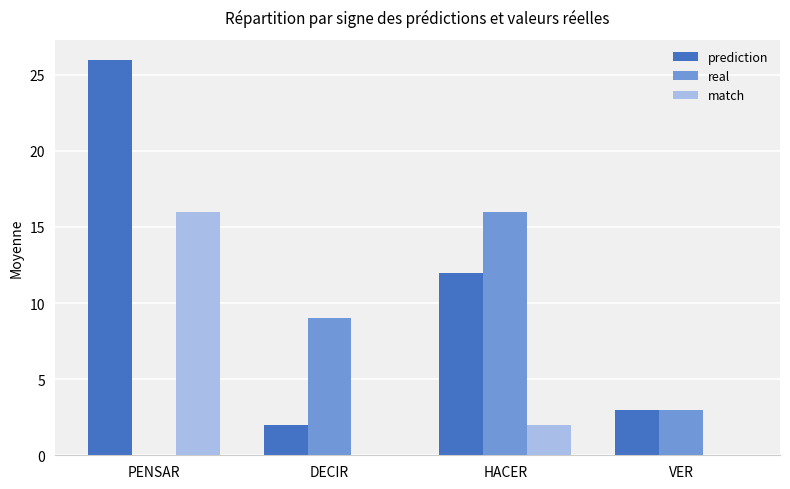

Count the real values in the range 3 to 16.

3